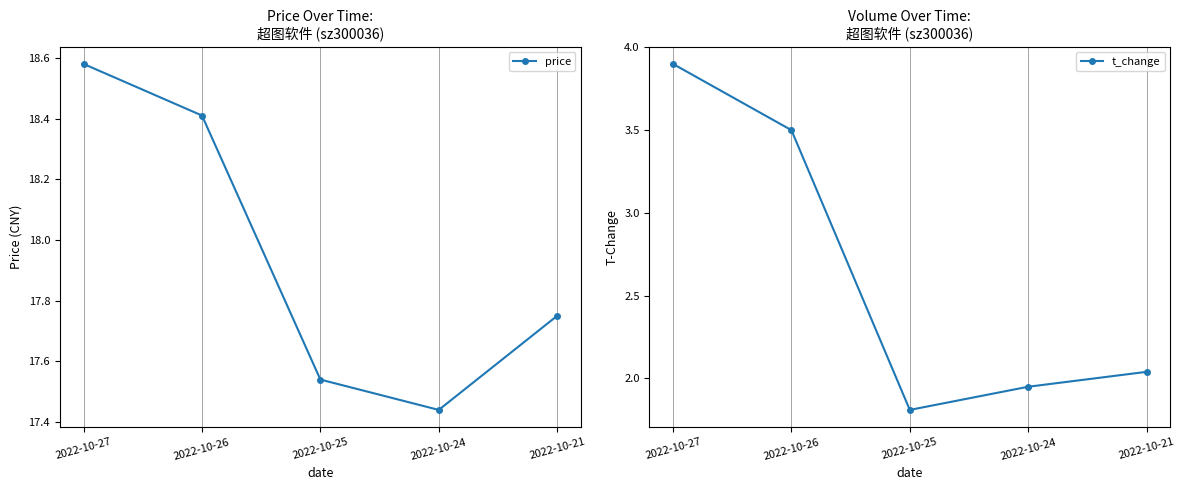

Rank the series by their maximum value, from lowest to highest.

t_change, price